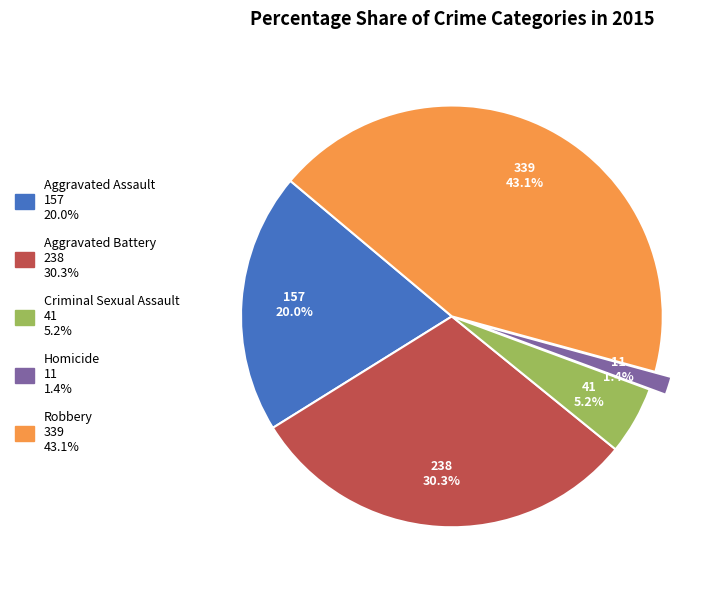

Between Homicide and Aggravated Battery, which is larger?

Aggravated Battery